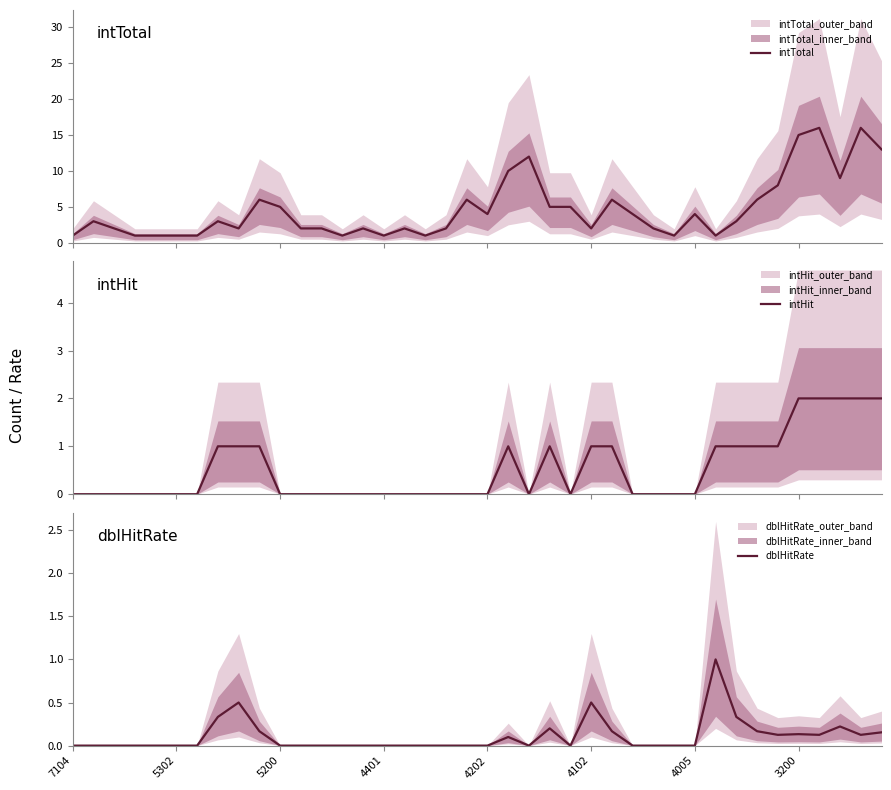

True or false: dblHitRate and intTotal intersect in this chart.

False